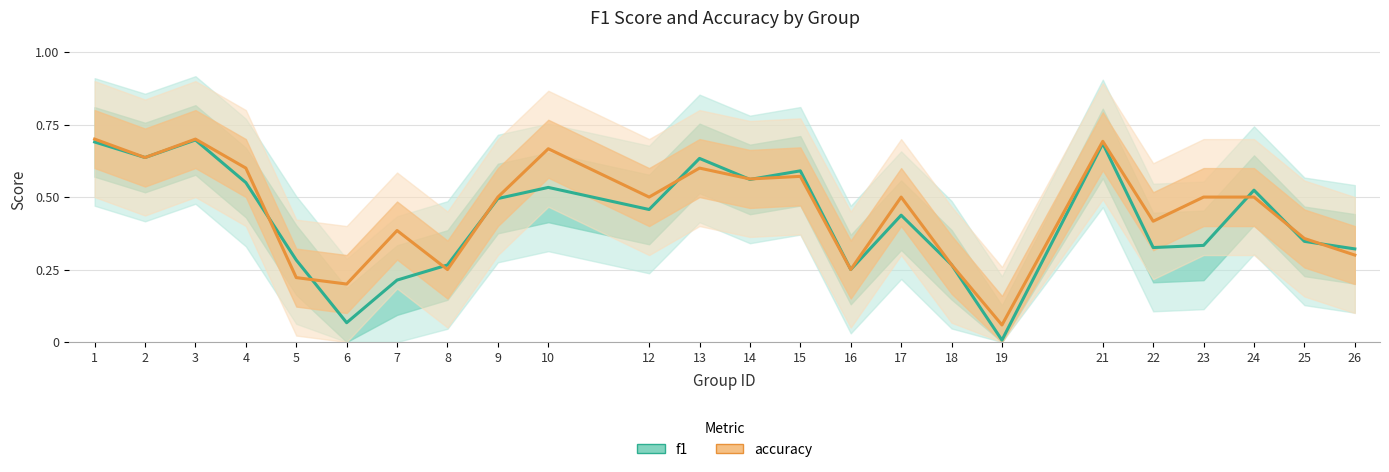

How many interior local valleys does the accuracy series have?

8